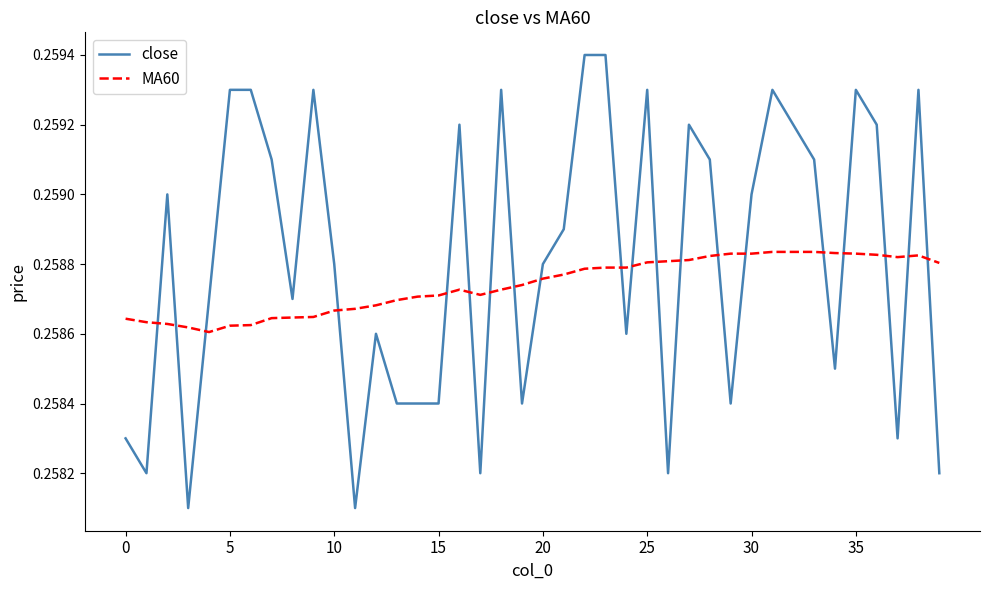

Which series has the largest range (max minus min)?

close